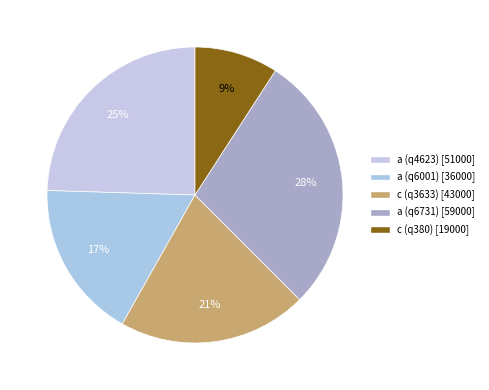

To the nearest percent, what percentage of the pie is c (q380)?

9%